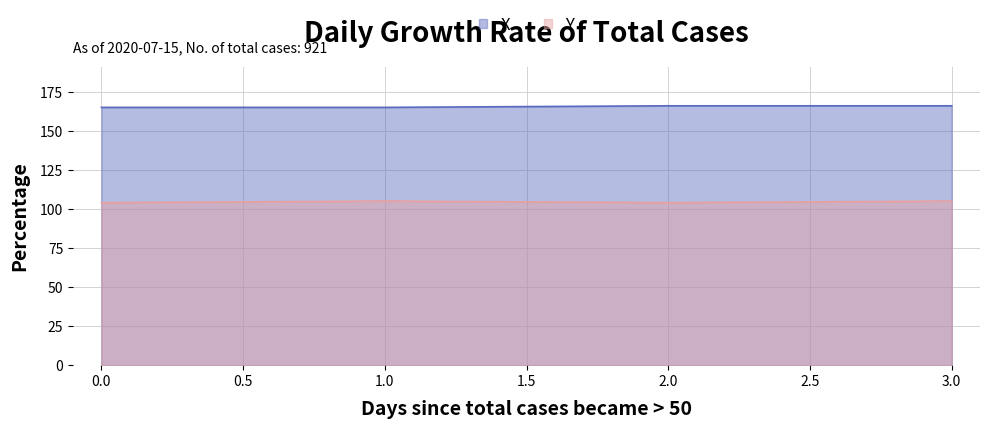

True or false: X and Y intersect in this chart.

False